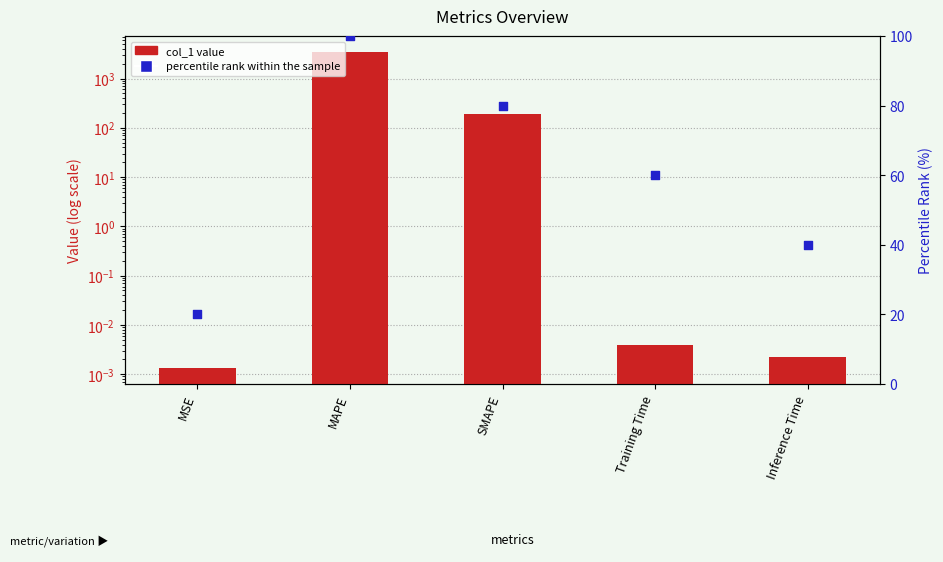

Which series has the largest Y range (max minus min)?

col_1 value